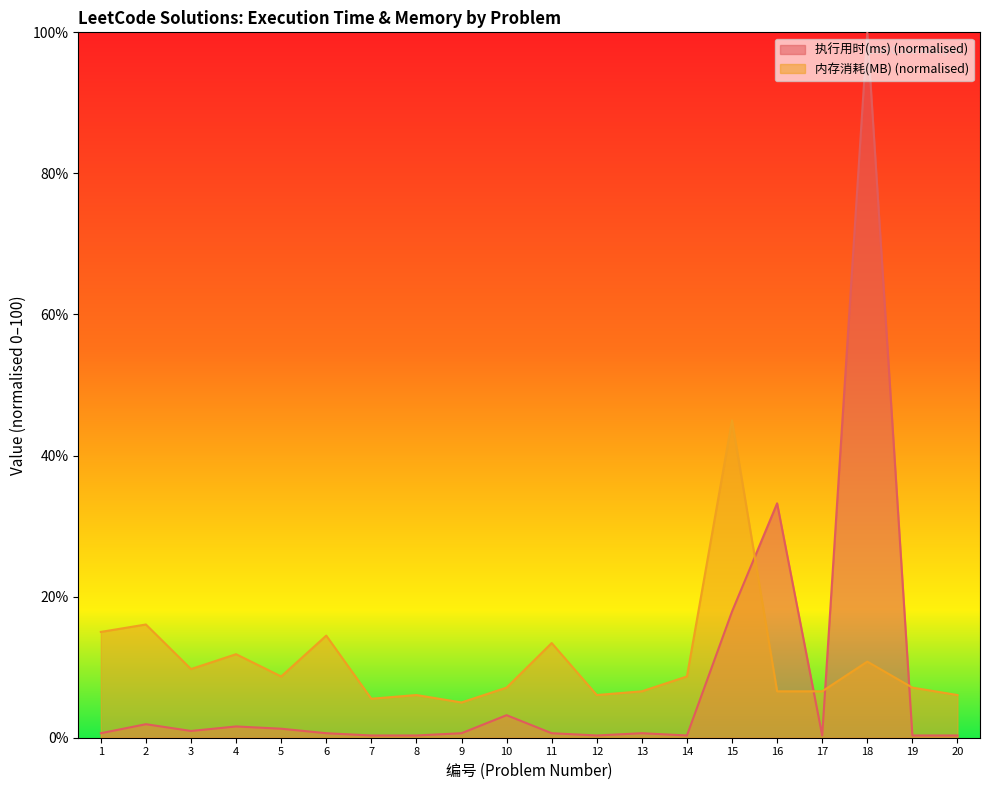

Is it true that 执行用时(ms) equals 0.3 at 17?

True